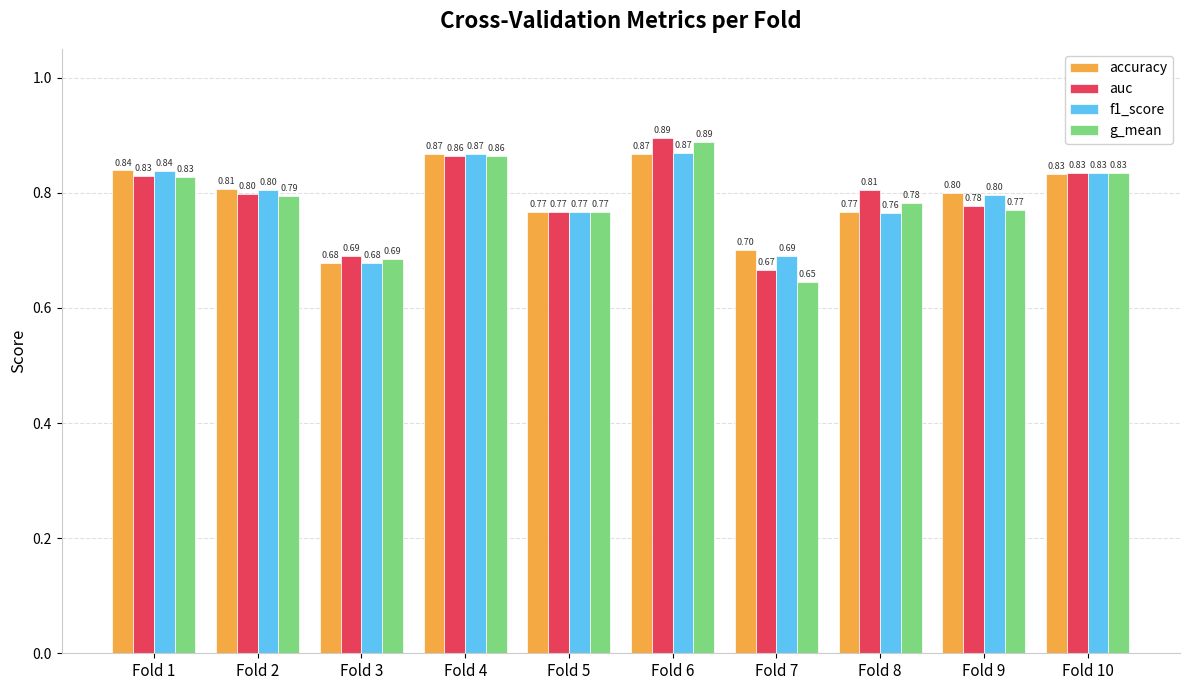

How many accuracy values are between 0 and 1?

10